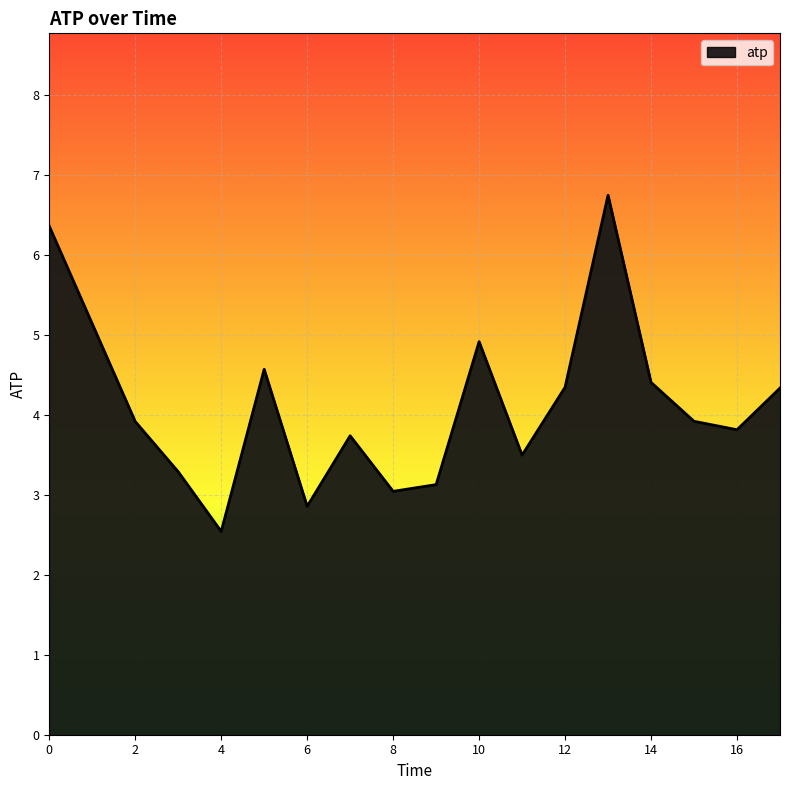

What is the greatest value displayed?

6.7